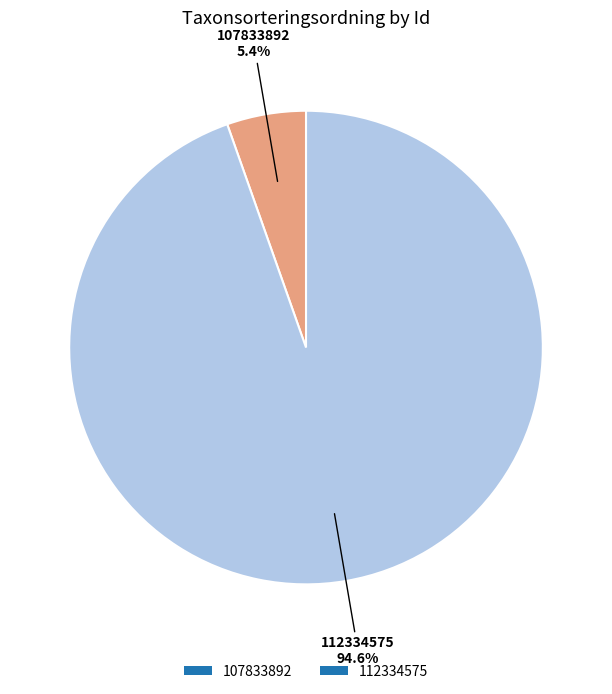

Rank the categories by value from highest to lowest.

112334575, 107833892